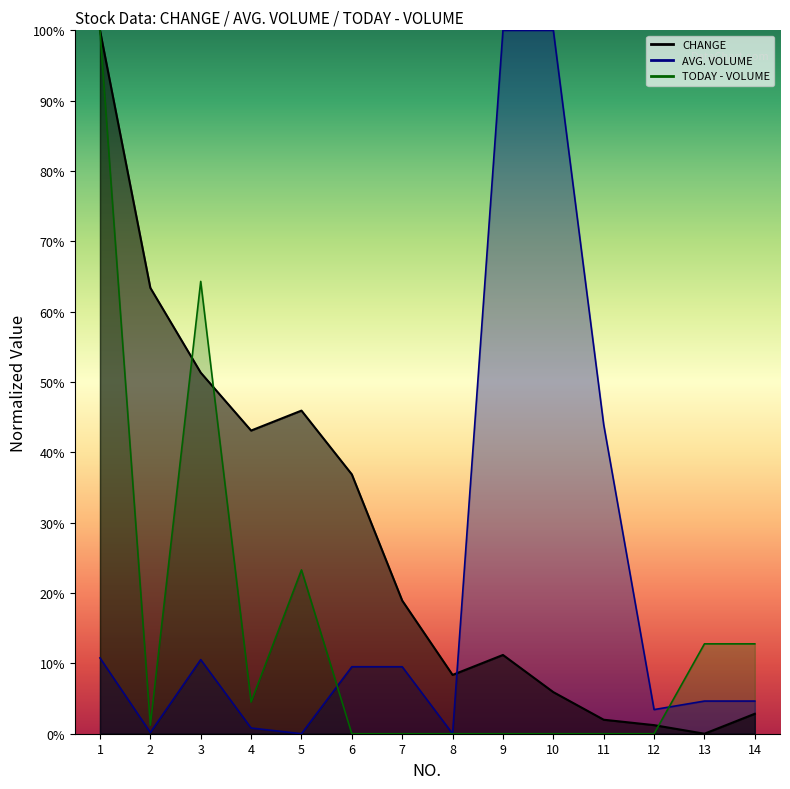

How many values in the CHANGE series are below 18?

7